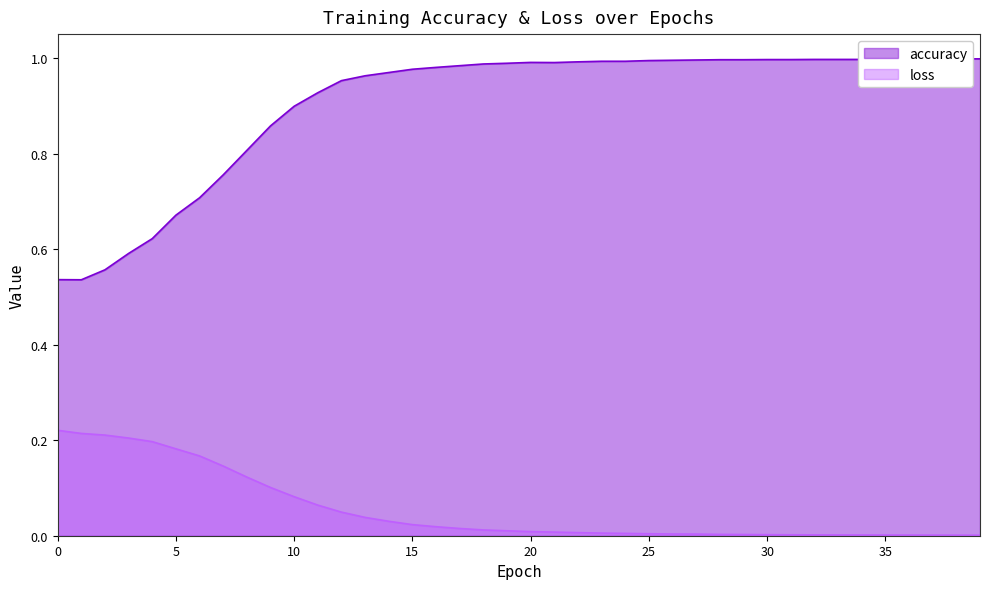

At 6, list the series in order from smallest to largest.

loss, accuracy